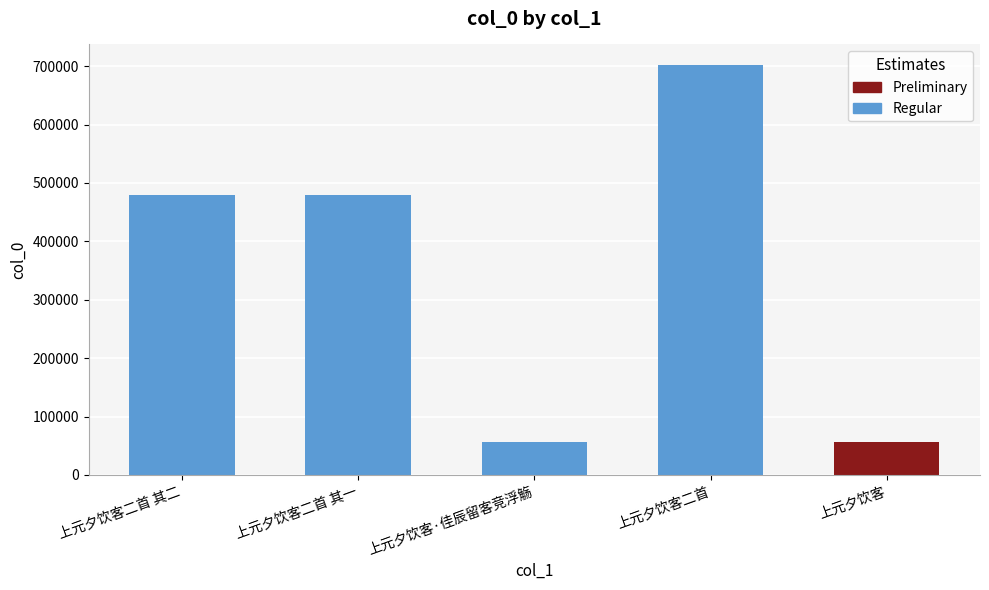

What is the change in value from 上元夕饮客二首 其一 to 上元夕饮客·佳辰留客竞浮觞?

-423150